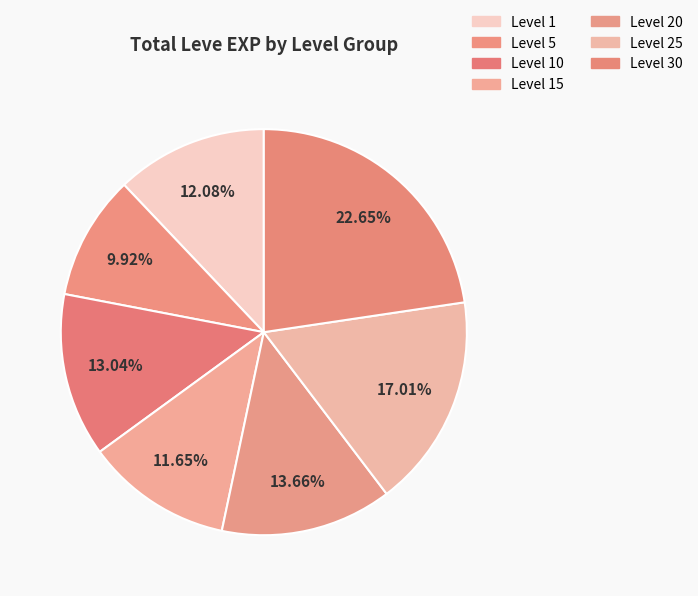

To the nearest percent, what is the average slice percentage?

14%